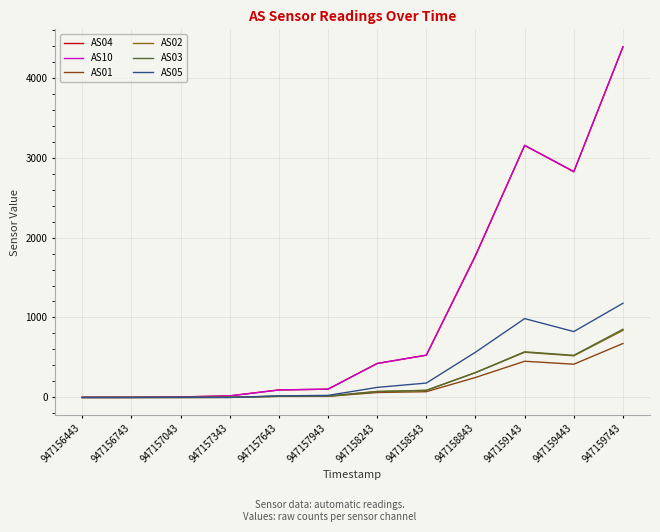

What is the greatest value displayed?

4384